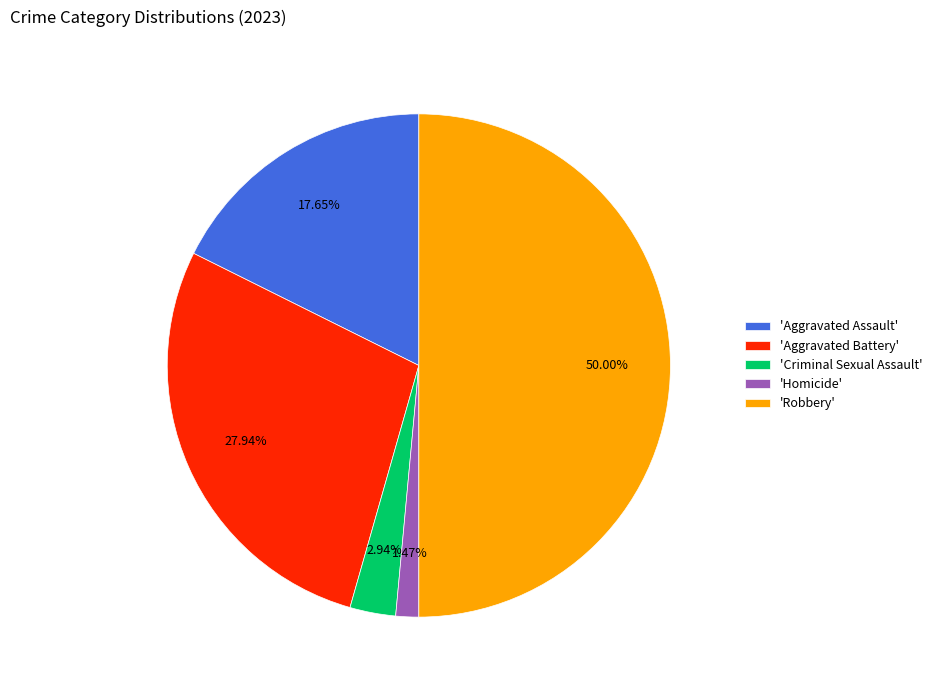

How many slices are in this pie chart?

5